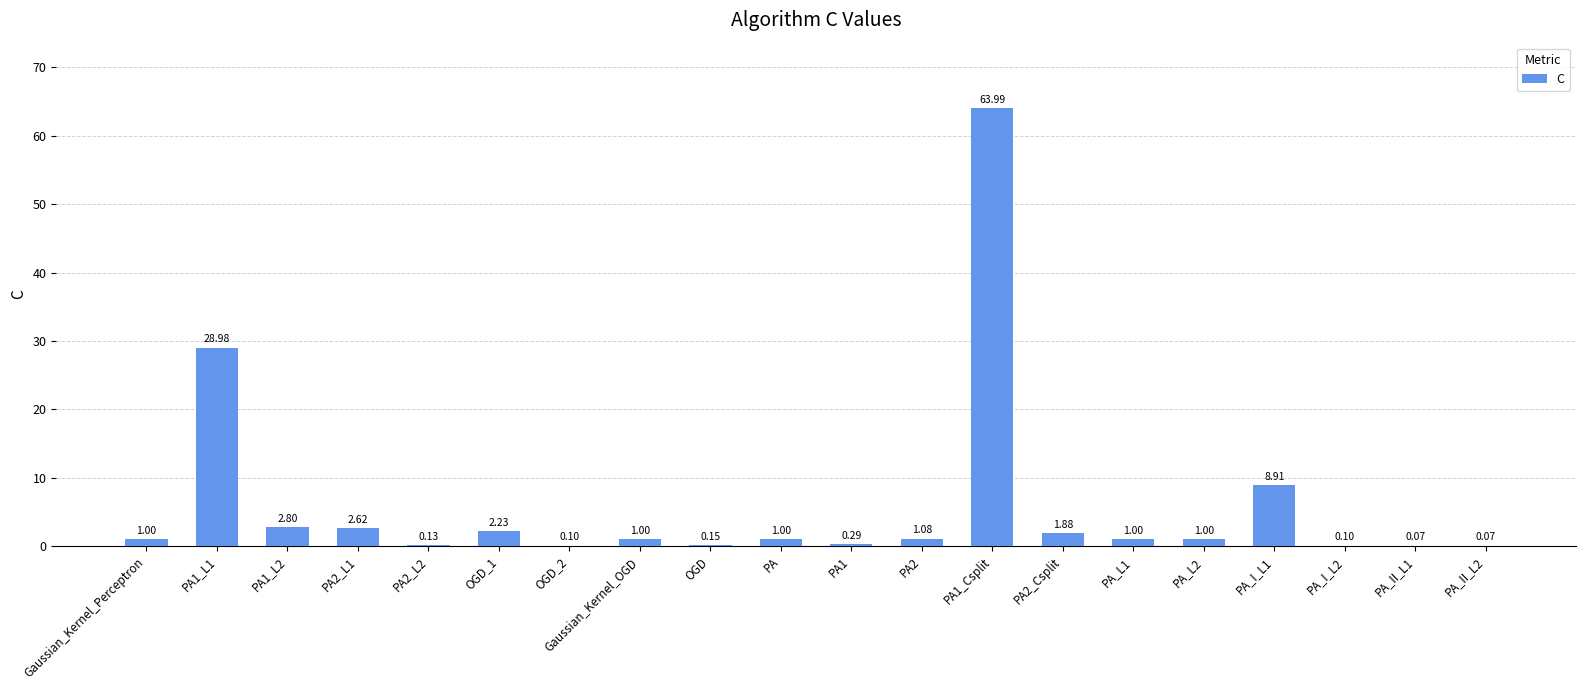

What is the sum of the values at PA2_Csplit and PA_I_L1?

10.8